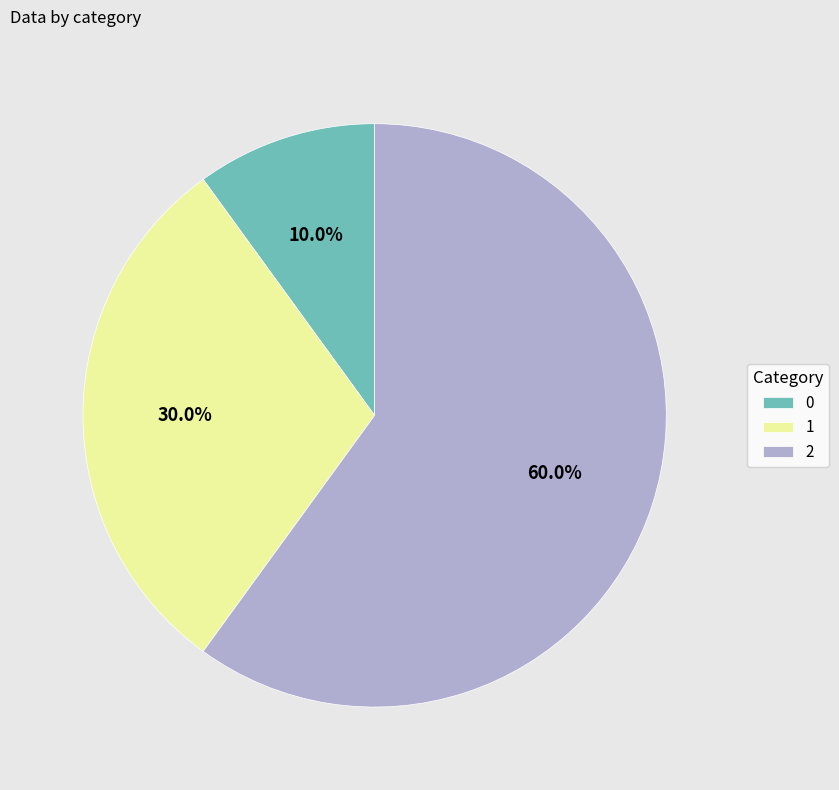

Which category accounts for the majority?

2